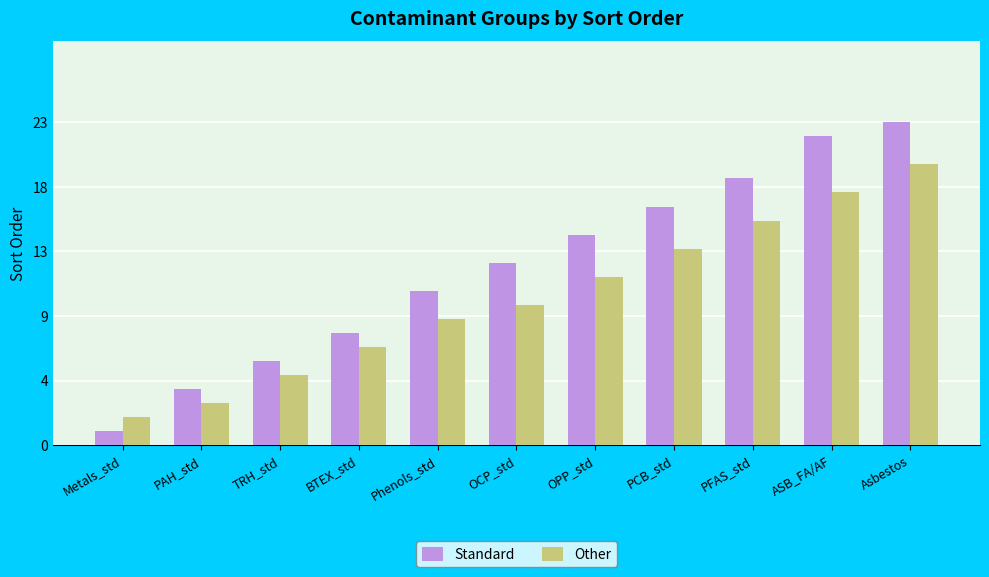

Are the bars grouped side by side (vs. stacked)?

Yes